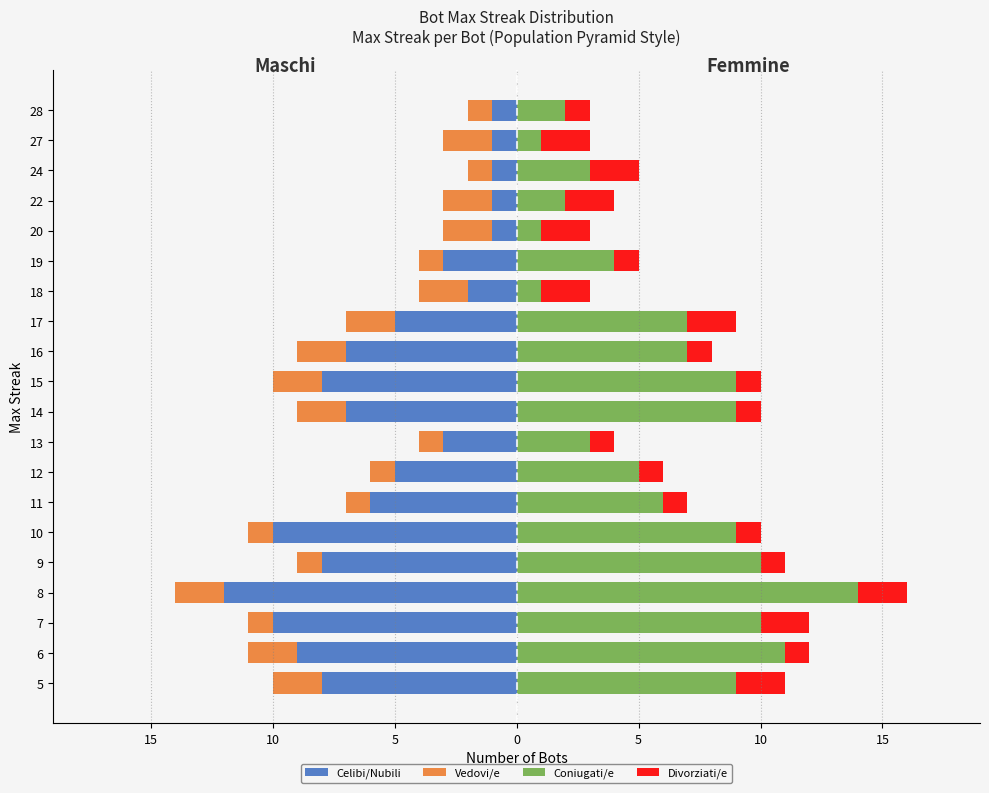

Which series has the widest spread of values?

Coniugati/e